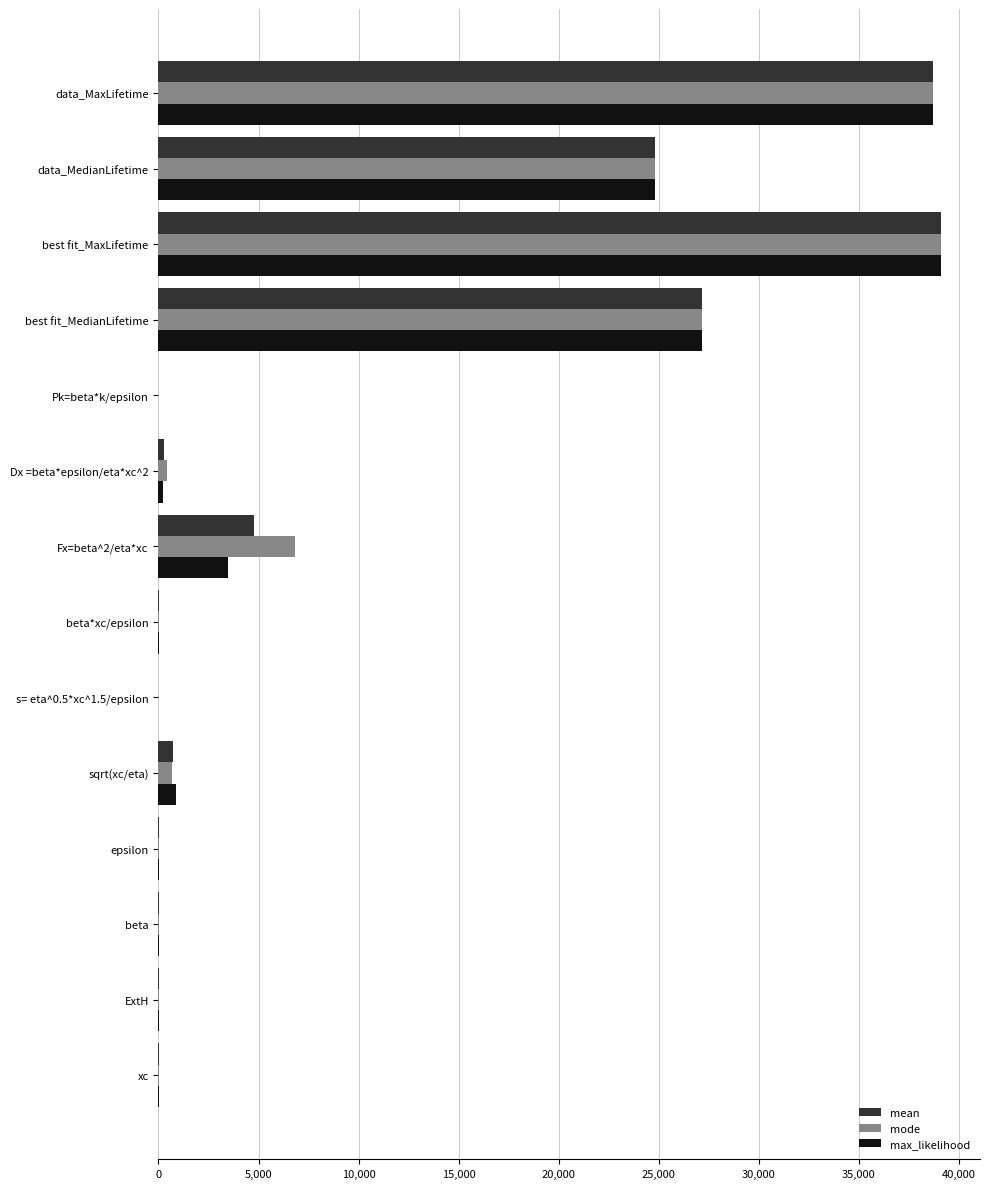

What is the maximum value shown in the chart?

39105.9